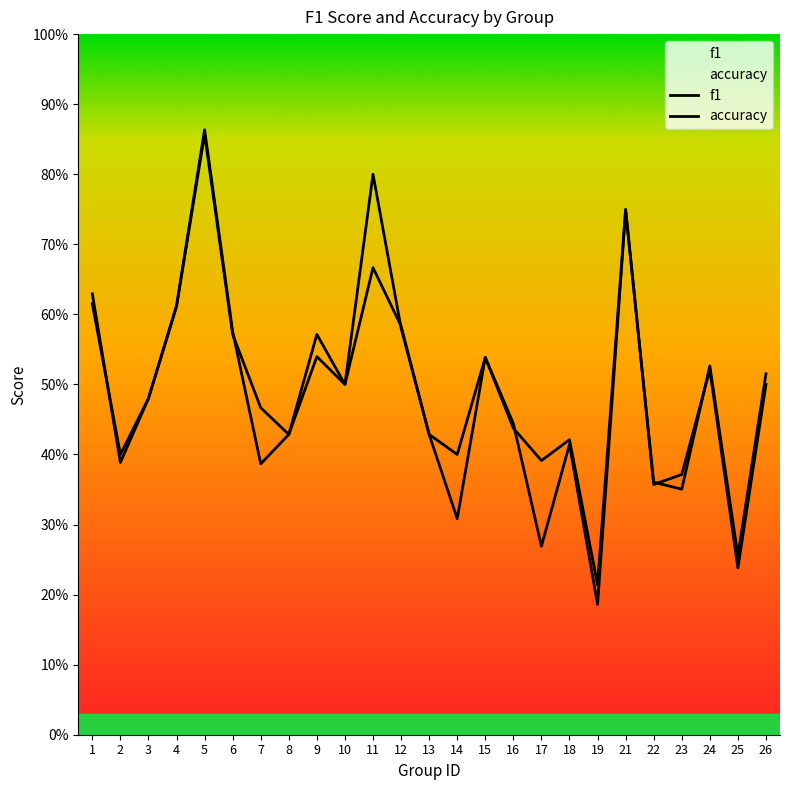

Is it true that accuracy equals 0.6 at 12?

True